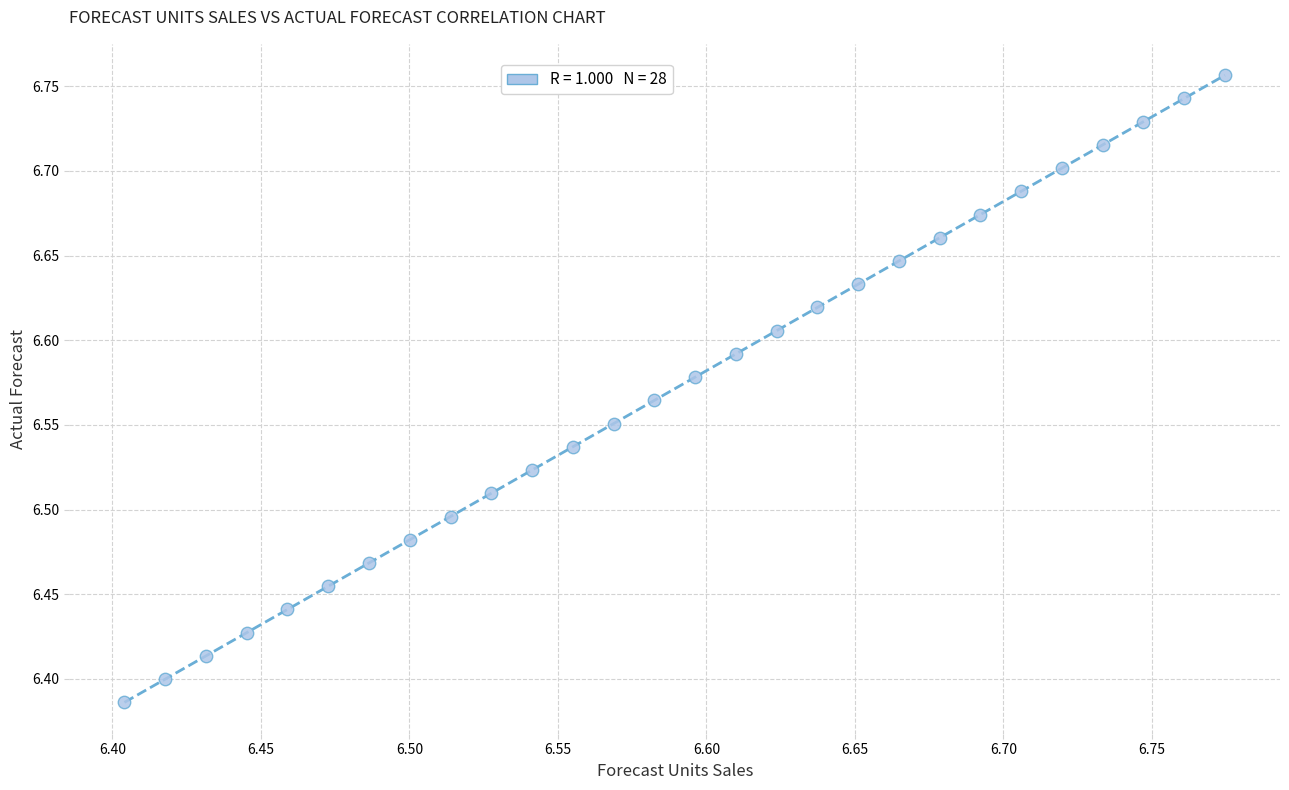

What is the range of Y values (max minus min)?

0.4